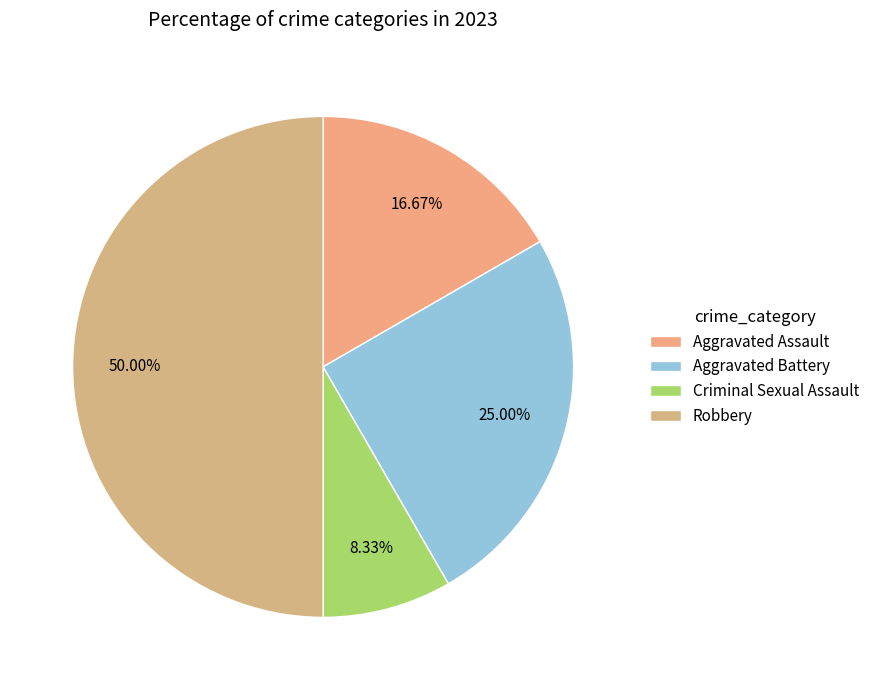

True or false: Aggravated Assault accounts for 17% of the total.

True